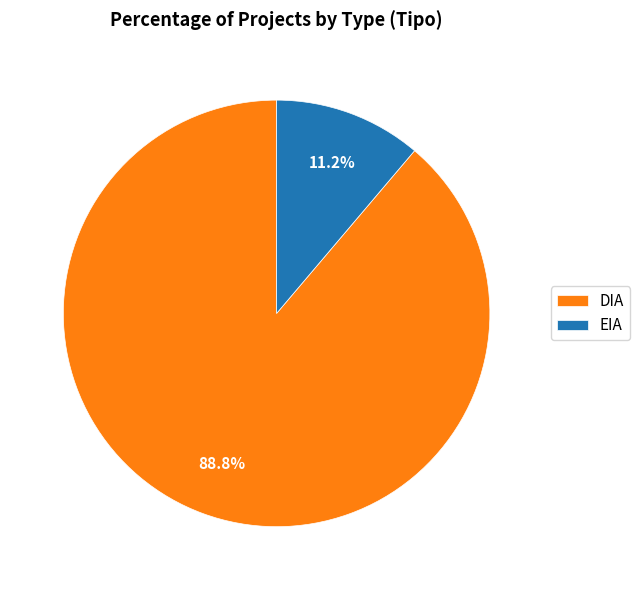

Does DIA account for over 50% of the chart?

Yes